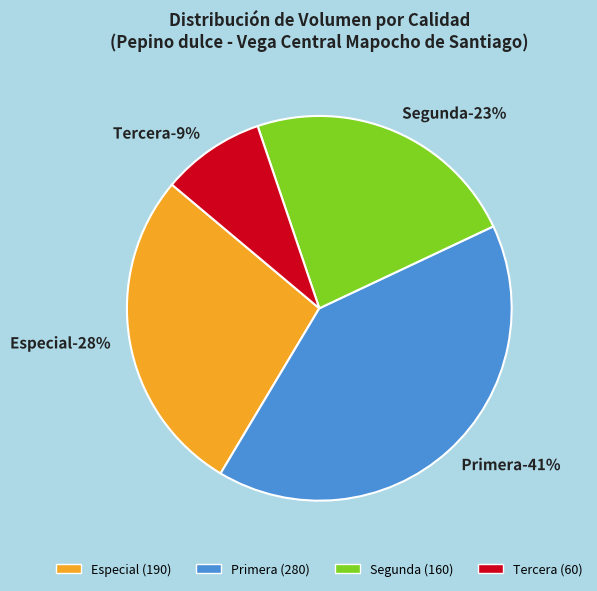

Which slice is the smallest?

Tercera